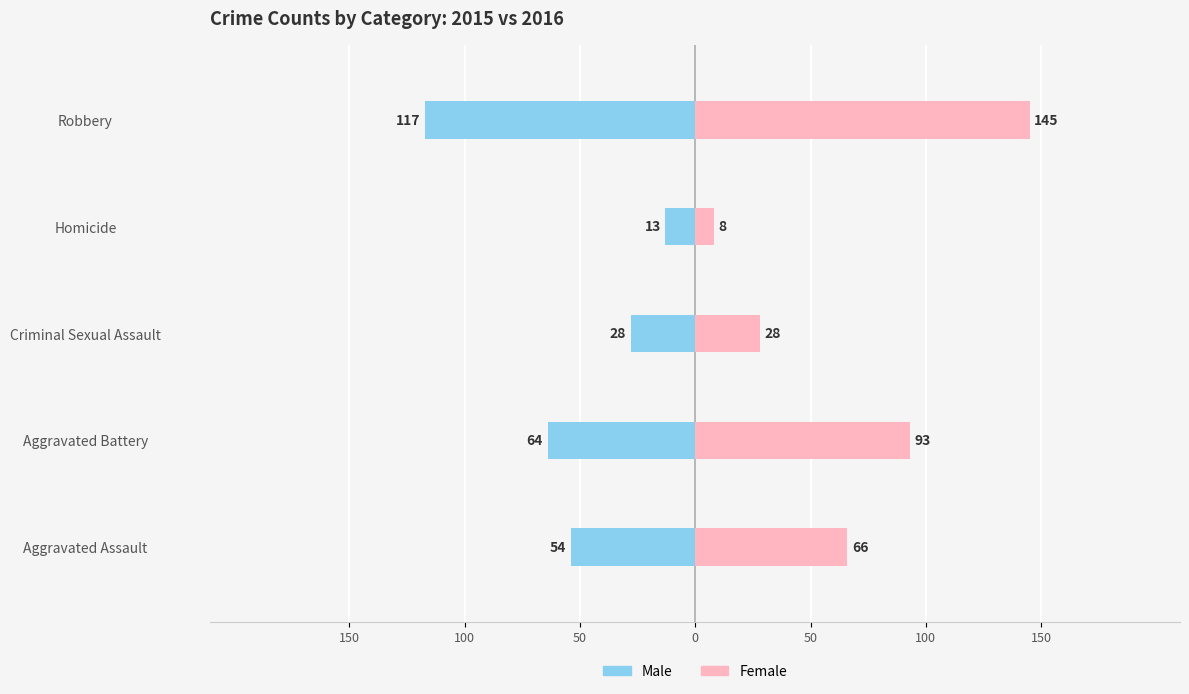

Reading left to right, transcribe all the data shown in this chart.

Male: -54	-64	-28	-13	-117
Female: 66	93	28	8	145